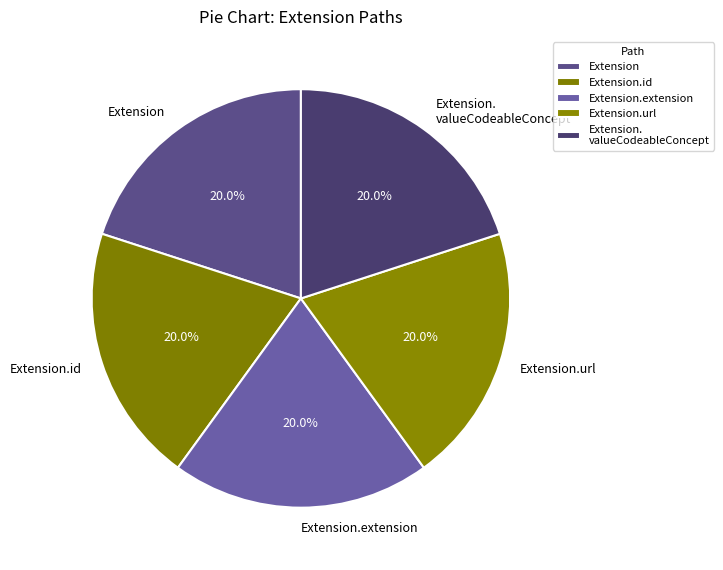

Is there any slice that represents more than half of the pie?

No